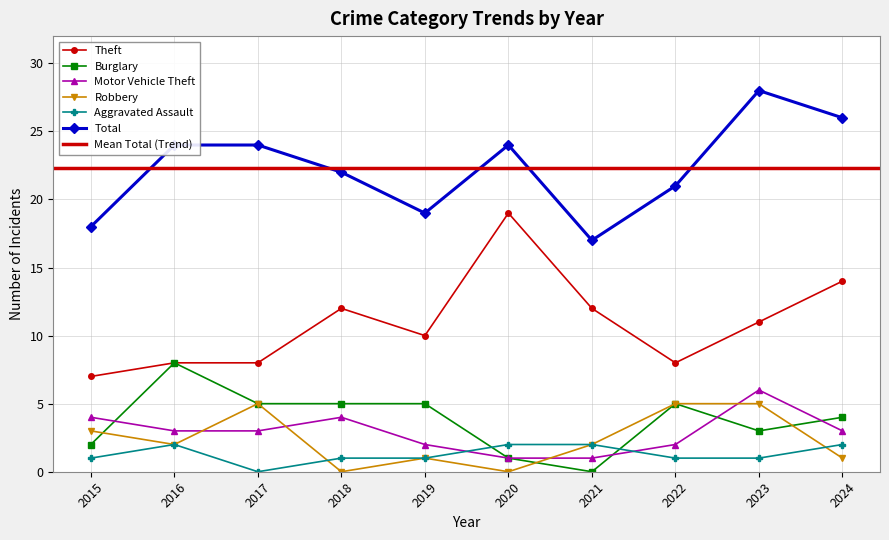

At which label does Robbery reach its minimum?

2018